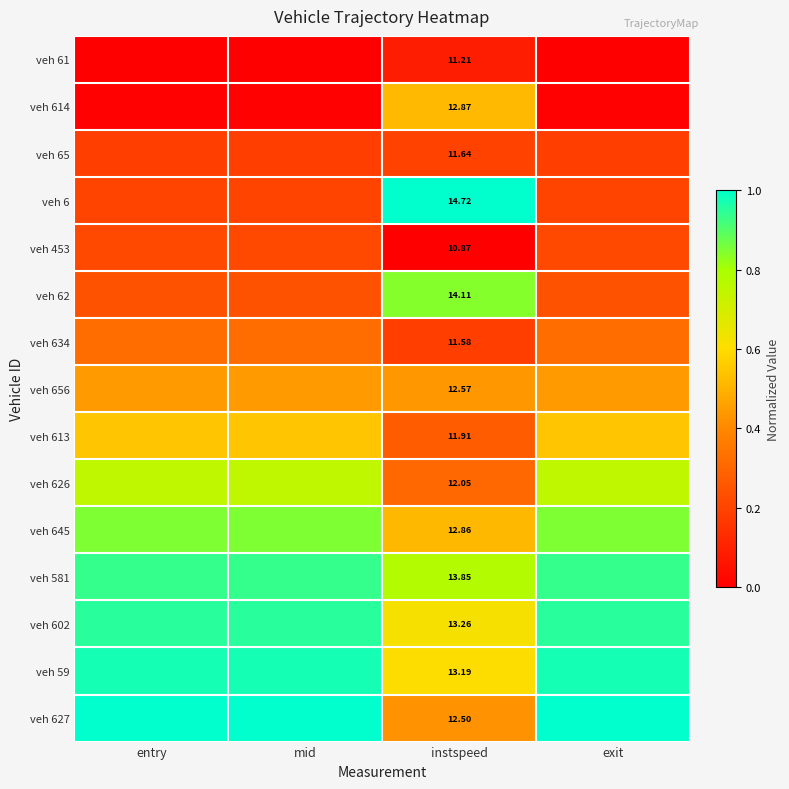

Rank the series by their maximum value, from highest to lowest.

veh 6, veh 627, veh 59, veh 602, veh 581, veh 645, veh 62, veh 626, veh 613, veh 614, veh 656, veh 634, veh 453, veh 65, veh 61